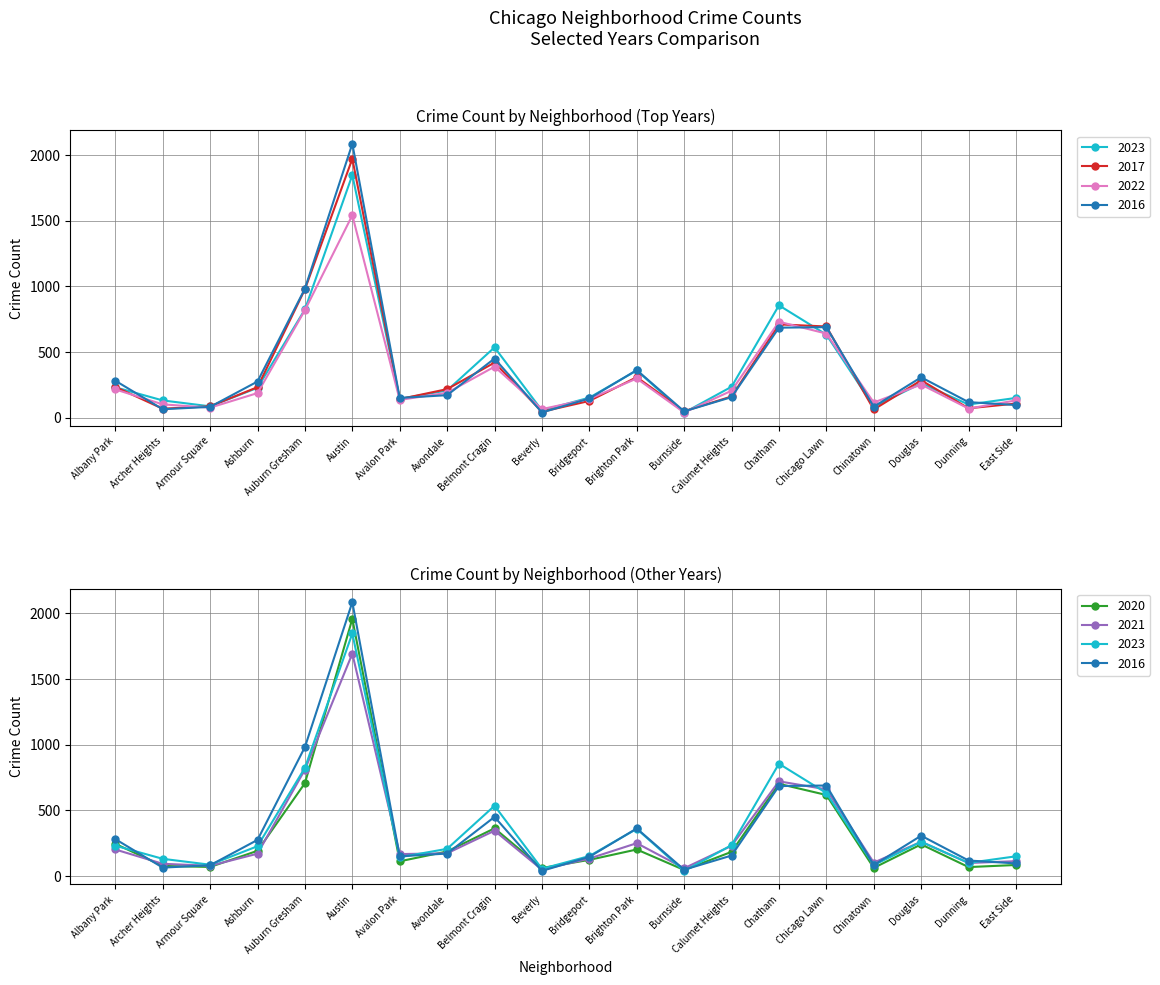

What is the label of the 6th point from the left?

Austin